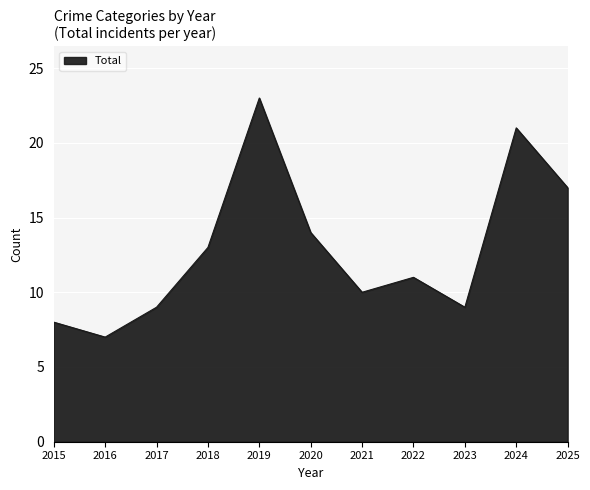

What is the ratio of the value at 2025 to the value at 2020?

1.2